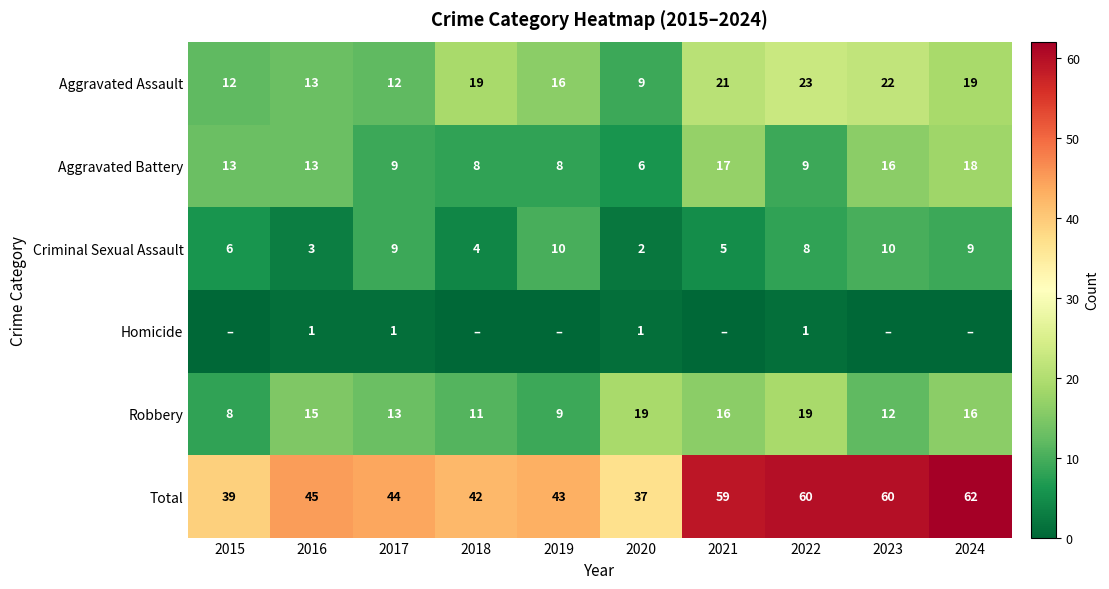

Count the number of data series in this chart.

6